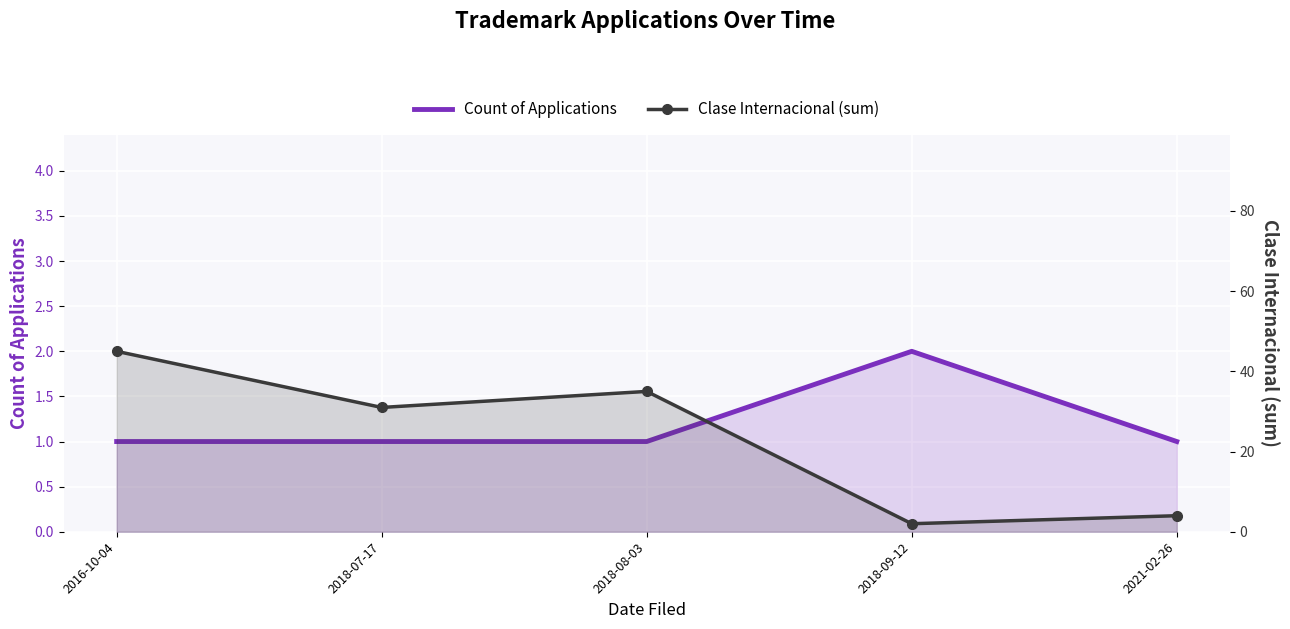

Is it true that Clase Internacional (sum) equals 35 at 2018-08-03?

True